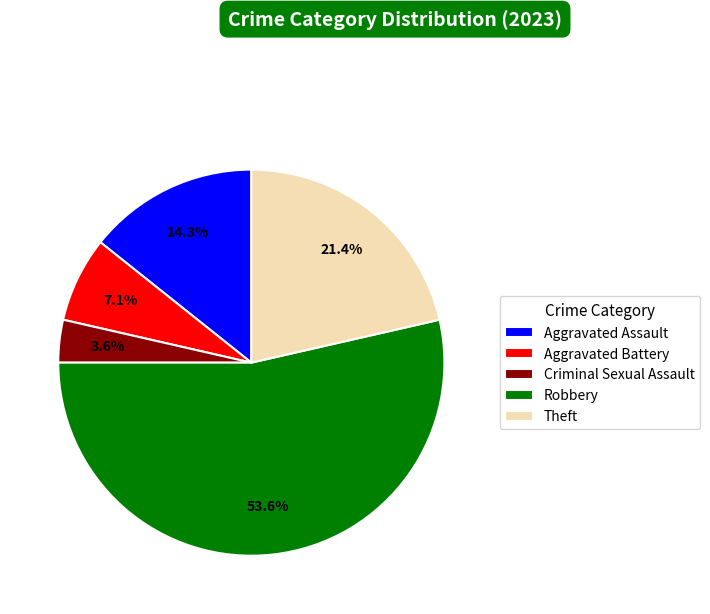

Approximately how many times larger is the value at Robbery compared to Aggravated Battery?

7.5